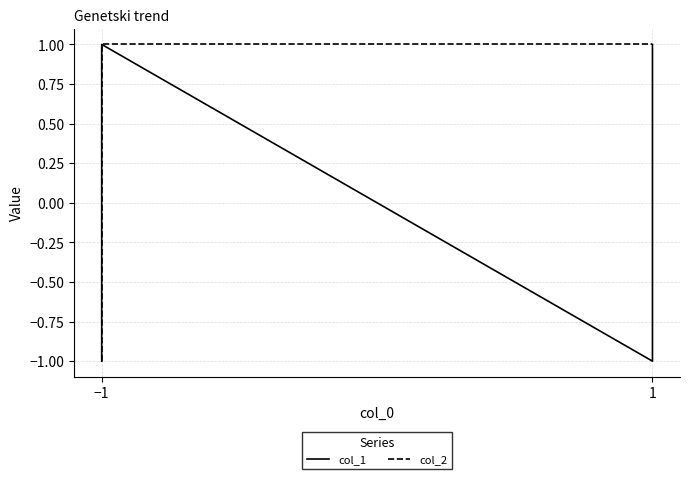

At which category does the chart reach its peak across all series?

1